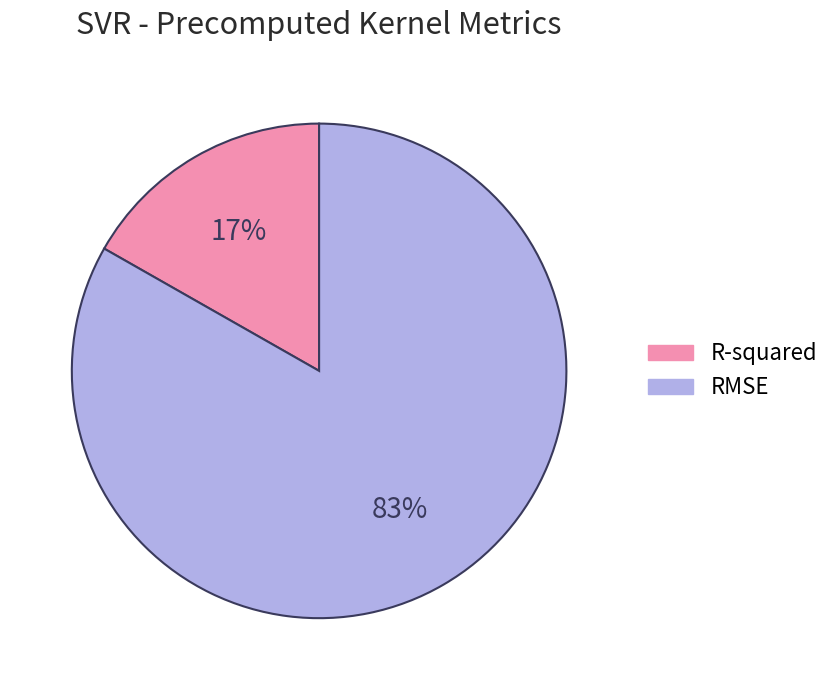

Which slice is the smallest?

R-squared